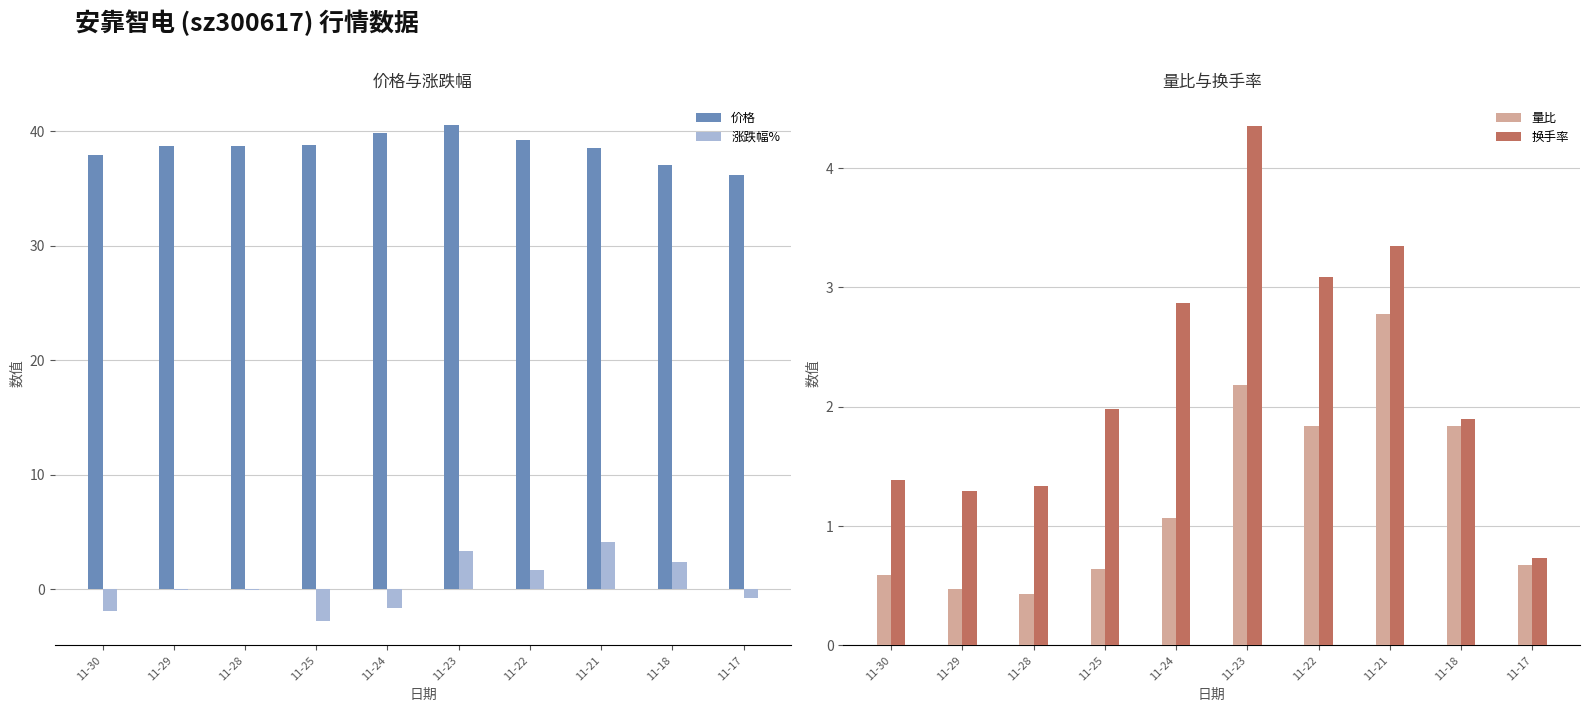

Is it true that 量比 equals 0.5 at 11-29?

True